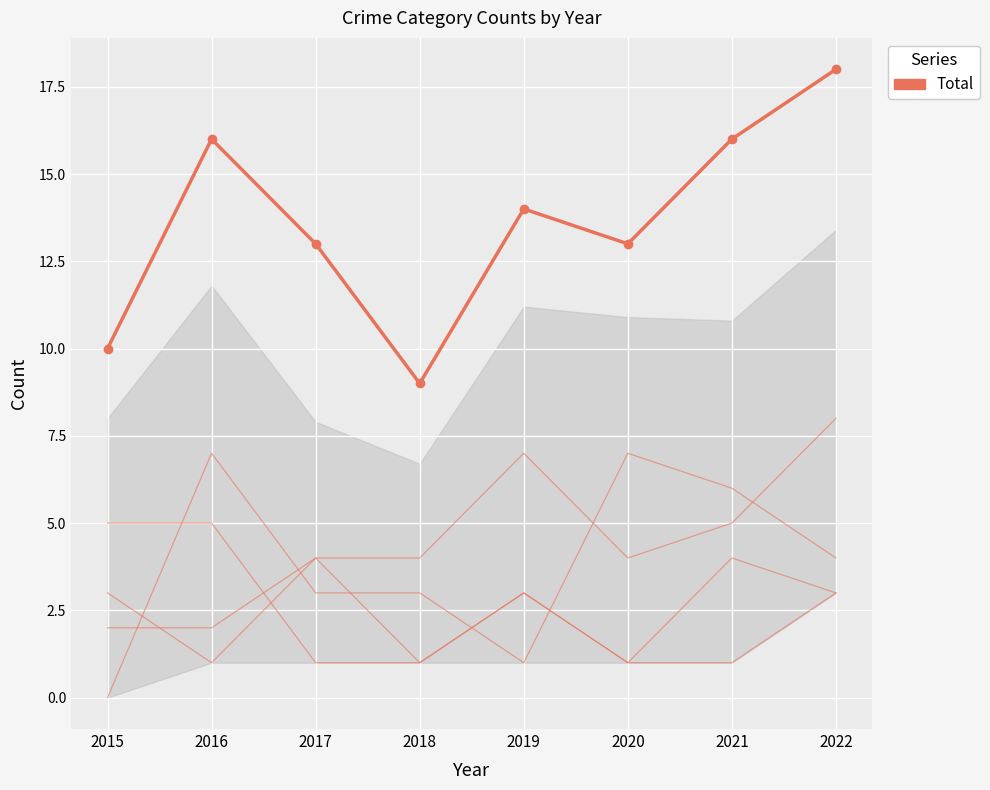

At which label is the value closest to 13?

2017